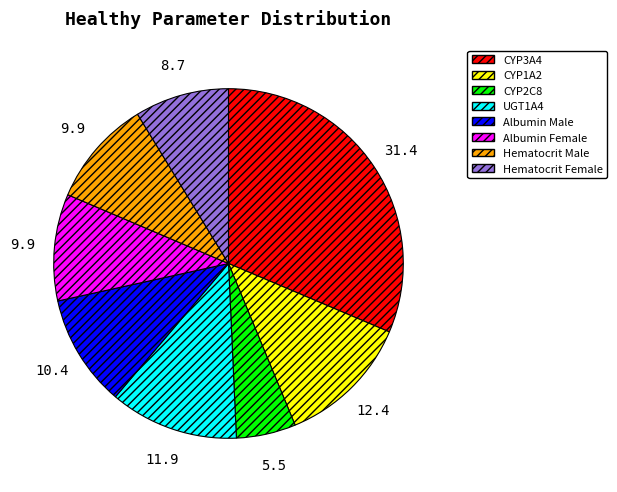

Do Hematocrit Male and Hematocrit Female together represent more than half of the pie?

No